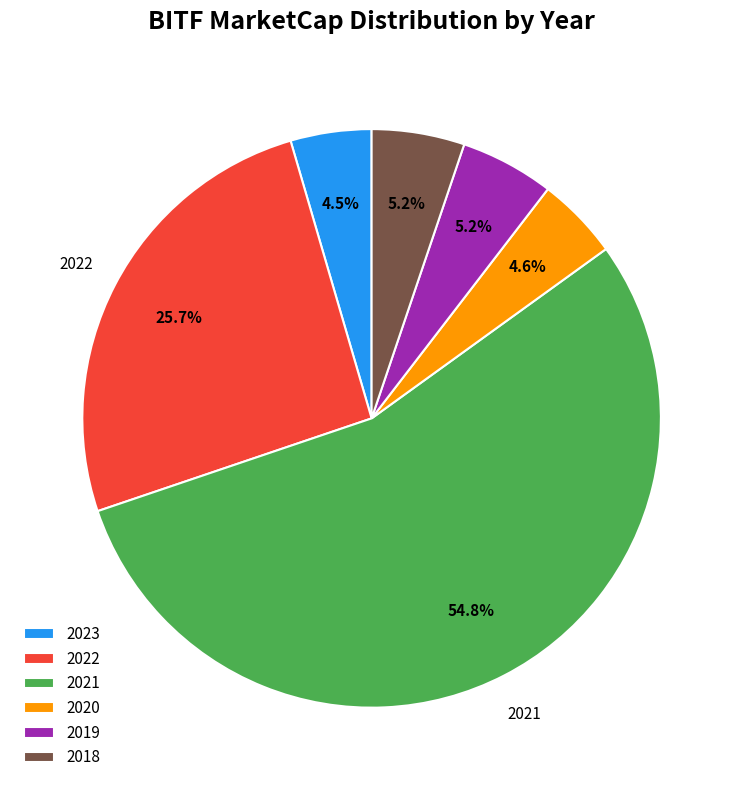

Approximately how many times larger is the value at 2018 compared to 2019?

1.0